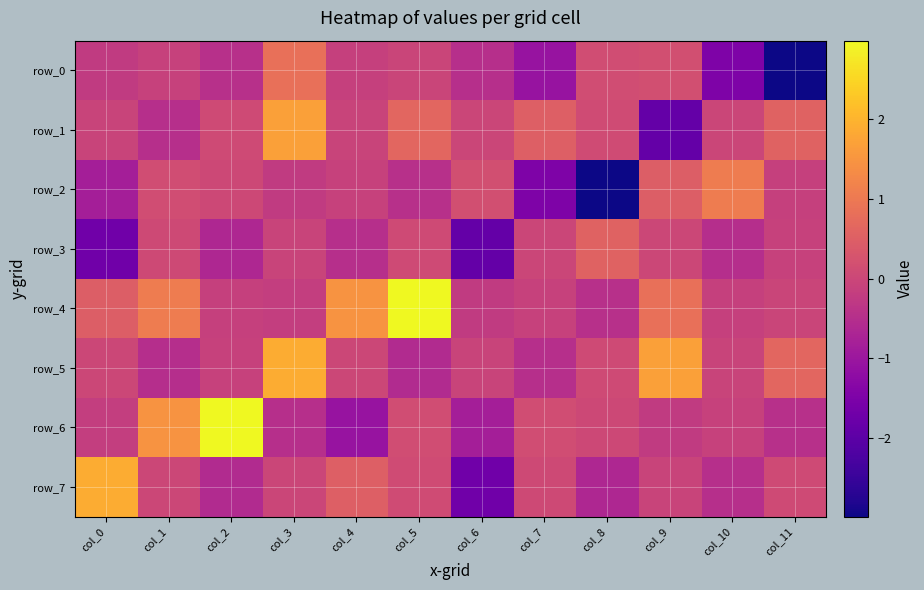

What is the sum of all row_5 values?

2.6